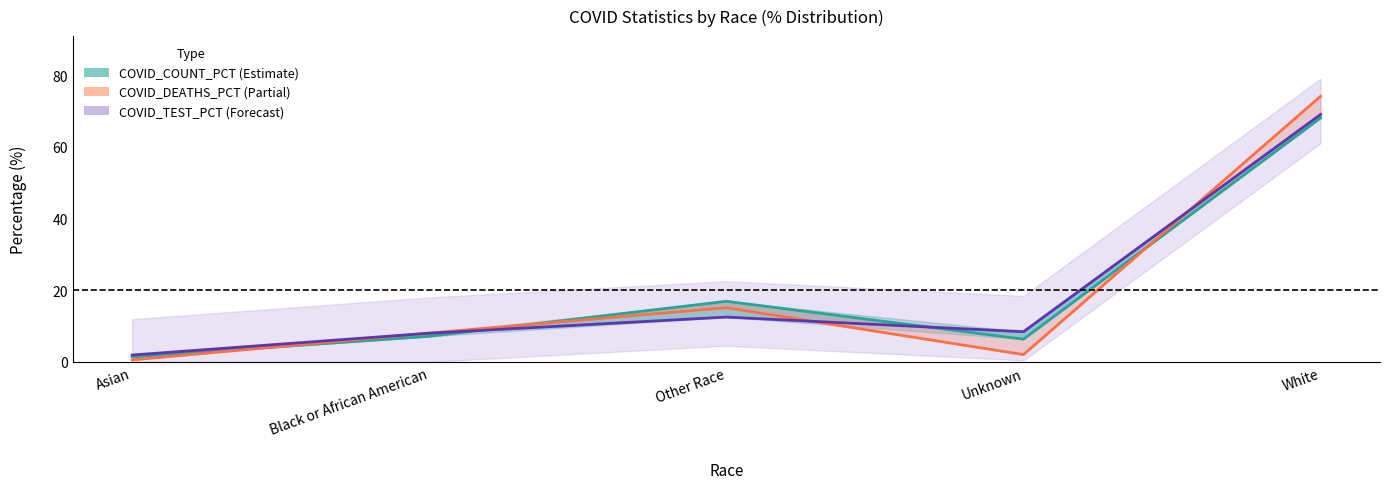

What is the minimum value for COVID_COUNT_PCT?

1.4